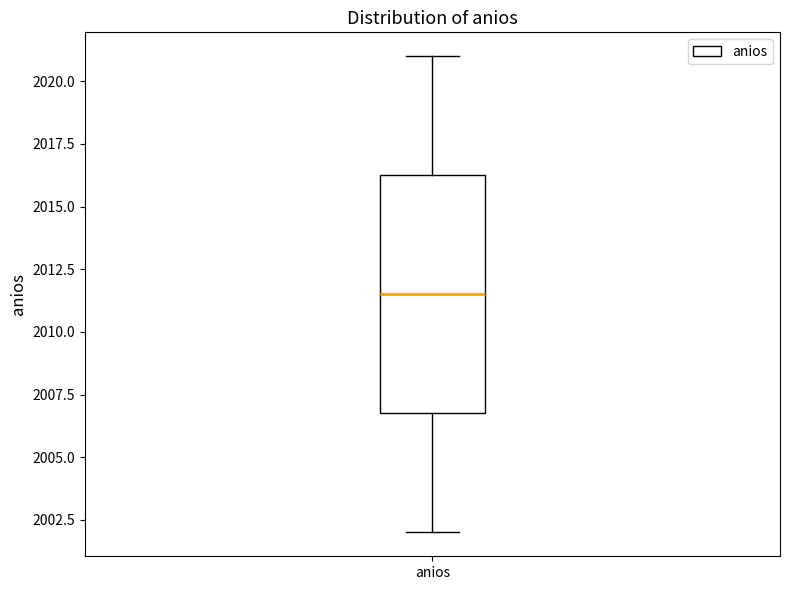

Where does the upper whisker of the box for anios end on the y-axis? The values are not printed on the chart, so give them approximately, as read against the axis.

2021.0